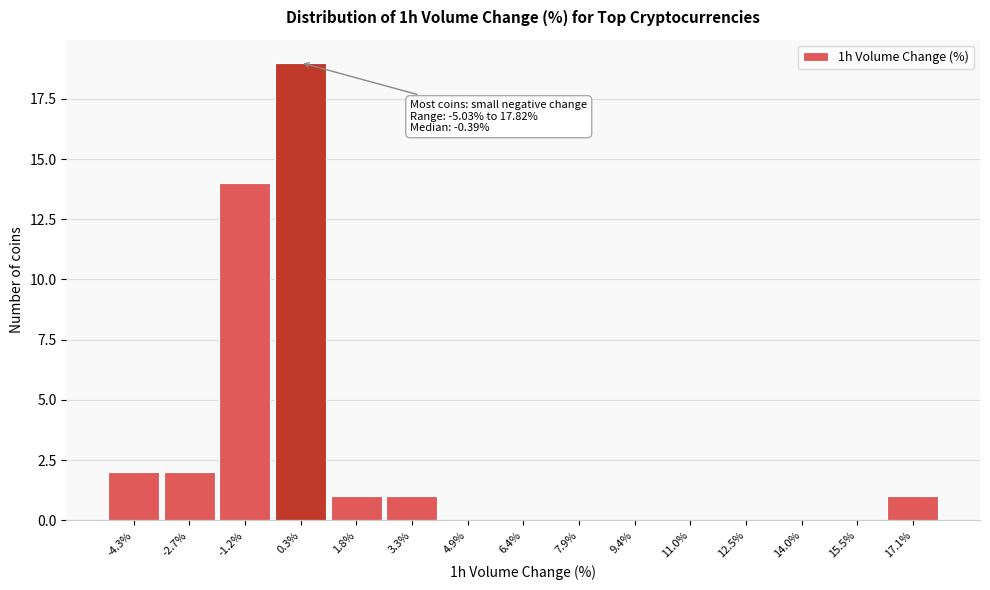

Which range on the x-axis has the tallest bar?

-0.4 to 1.0